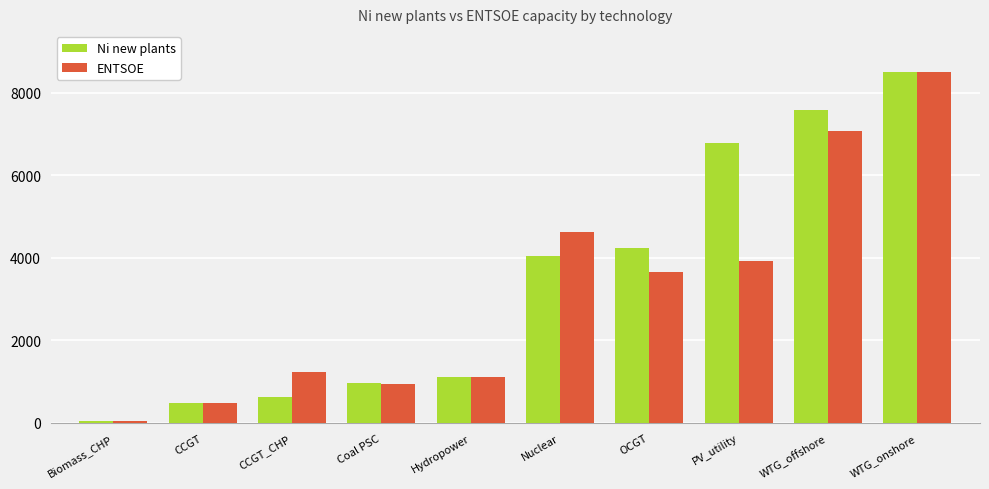

What is the label of the 4th bar from the left?

Coal PSC